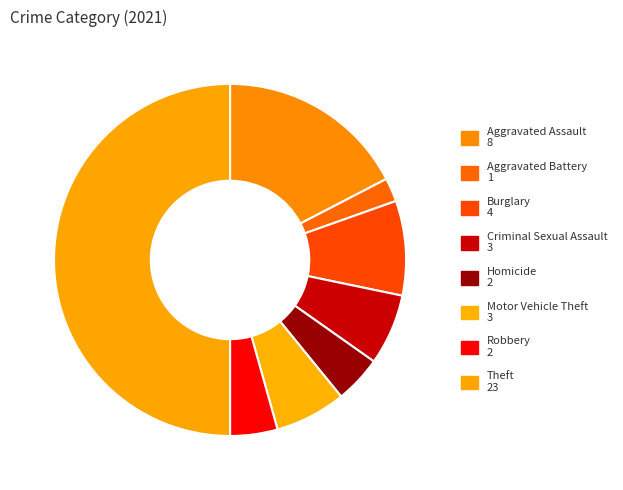

What is the ratio of the value at Aggravated Assault to the value at Theft?

0.3